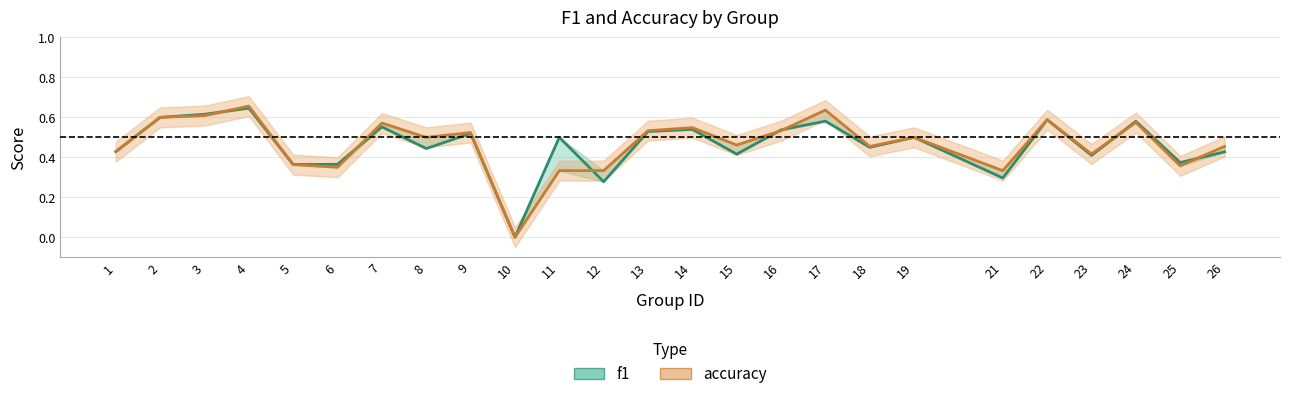

True or false: f1 and accuracy intersect in this chart.

True